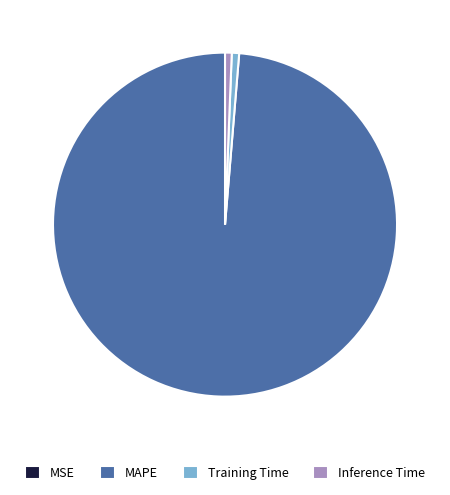

Between MAPE and Inference Time, which is larger?

MAPE